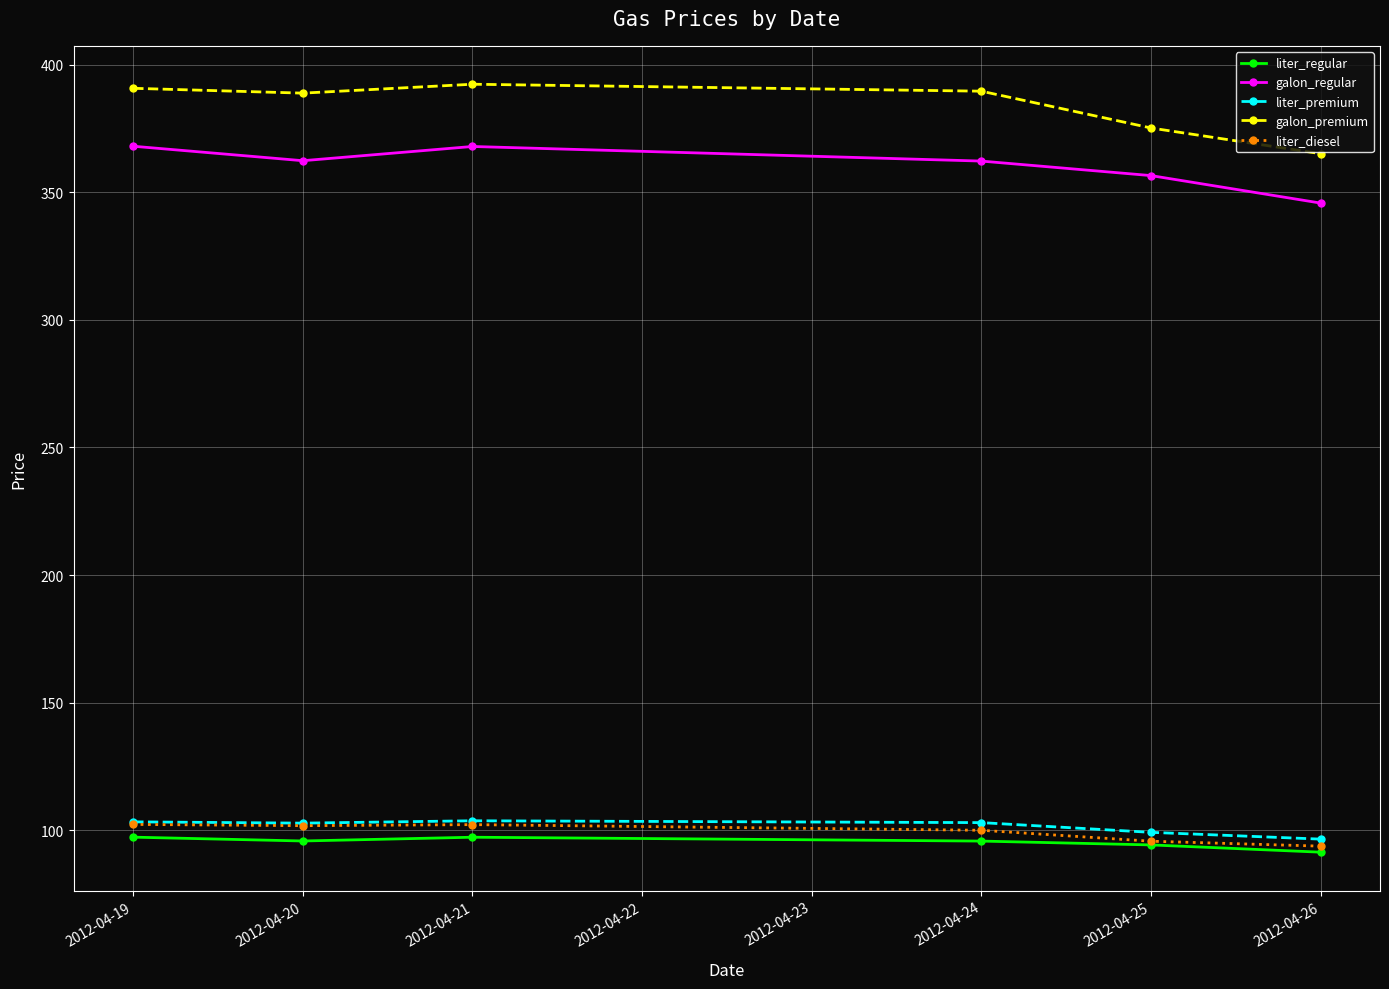

How many series are shown in this chart?

5